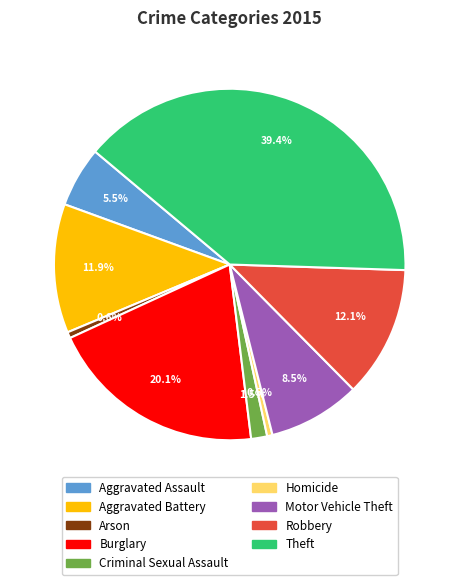

How many slices are in this pie chart?

9